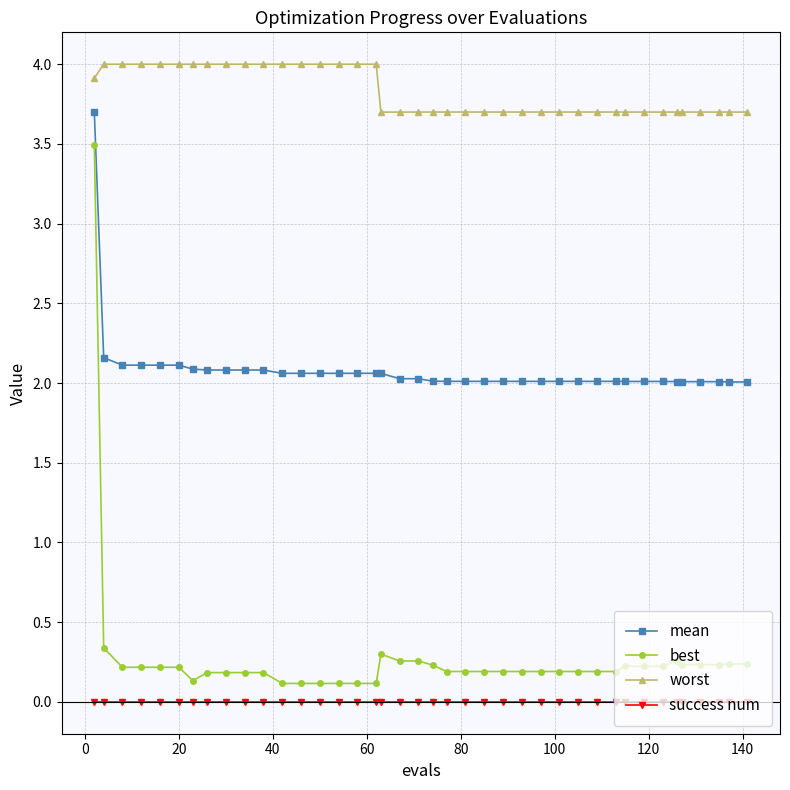

What is the average value of the best series?

0.3